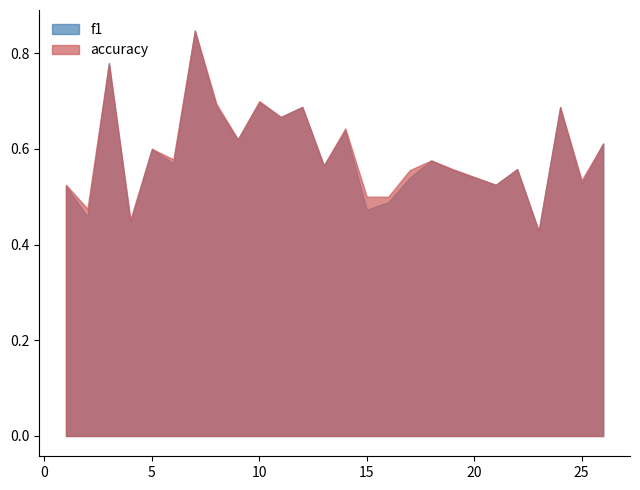

True or false: f1 and accuracy cross at least once.

False